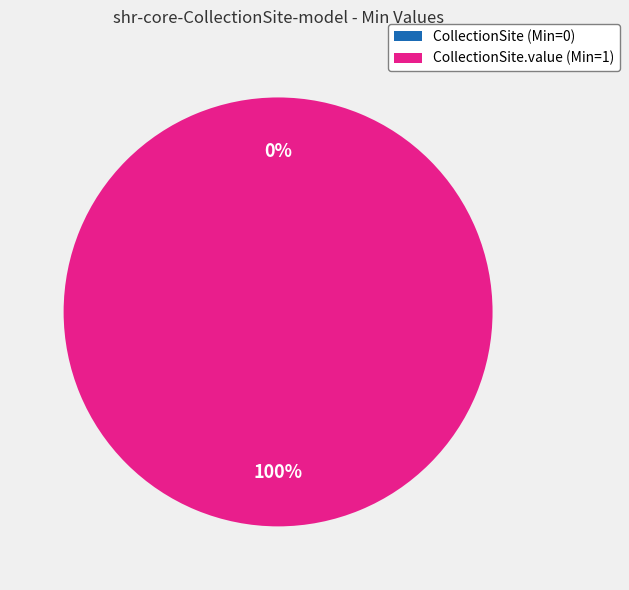

How many slices are in this pie chart?

2